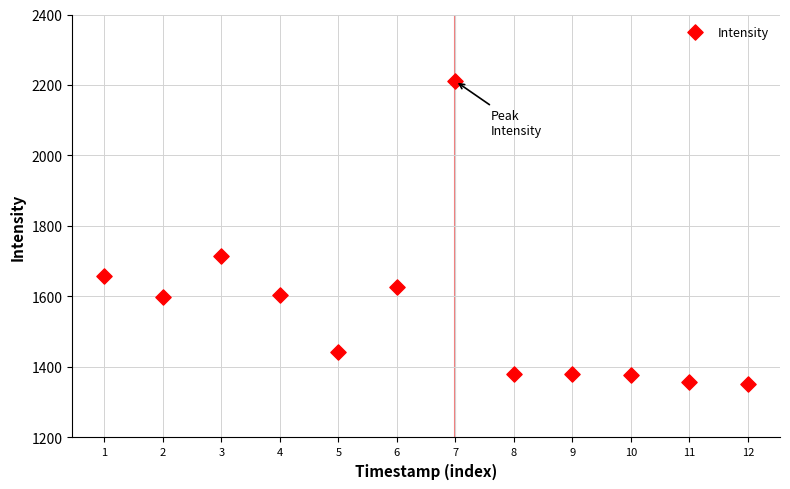

What is the range of Y values (max minus min)?

857.9